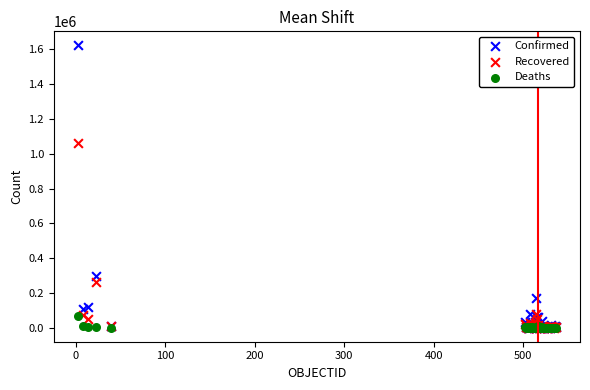

Which series has the widest spread of Y values?

Confirmed